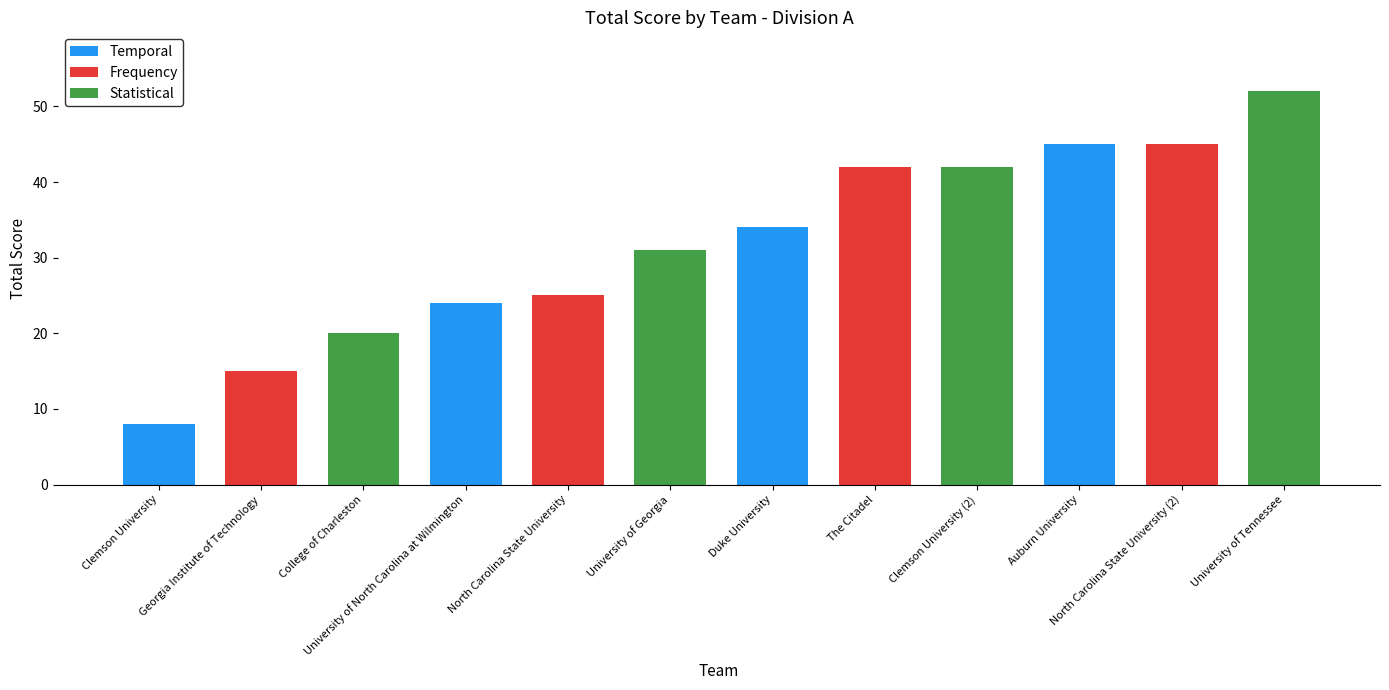

The value at North Carolina State University is 34. True or false?

False